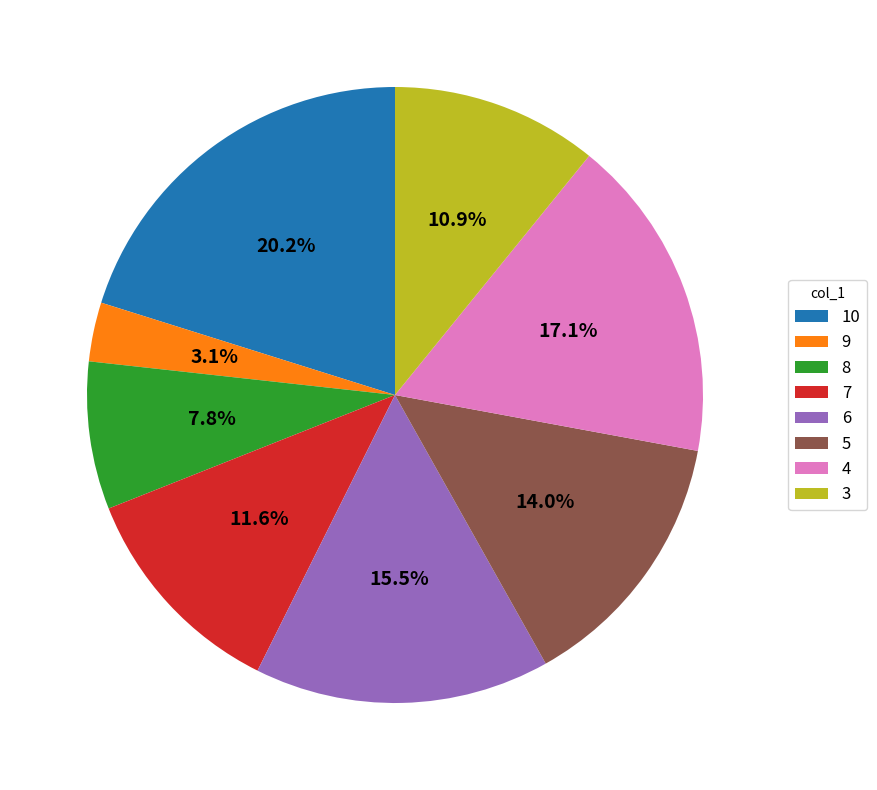

Is there any slice that represents more than half of the pie?

No